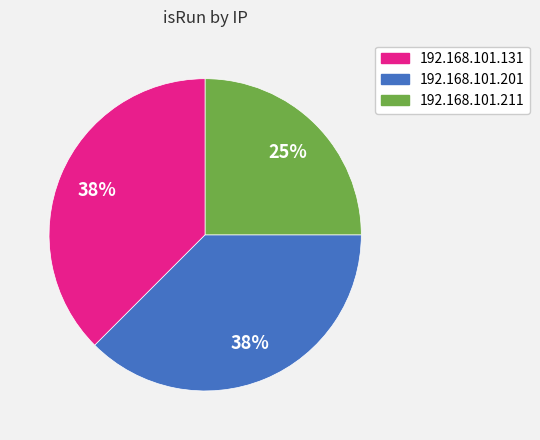

Does any single category account for the majority?

No